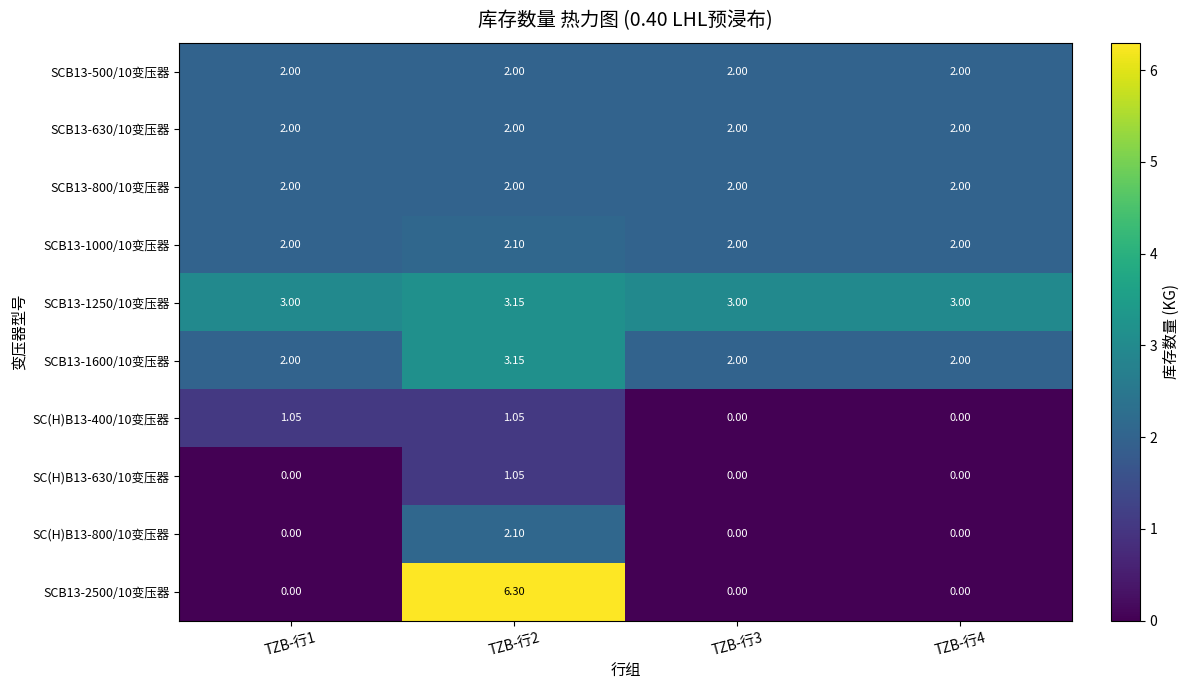

How many distinct data groups are displayed?

10